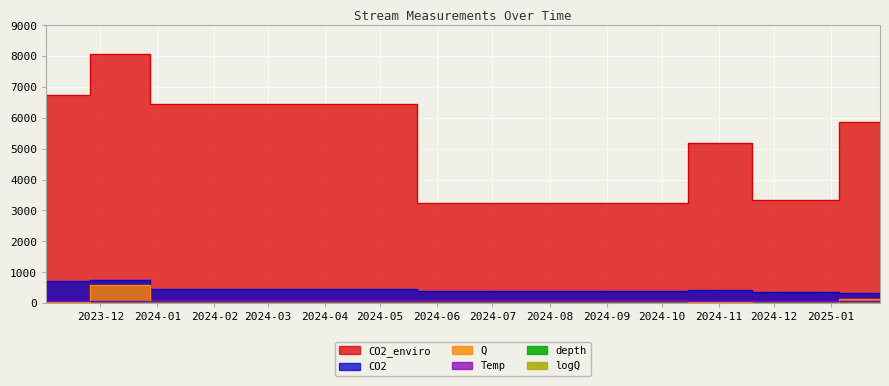

What is the difference between the maximum and minimum values in the Temp series?

23.2